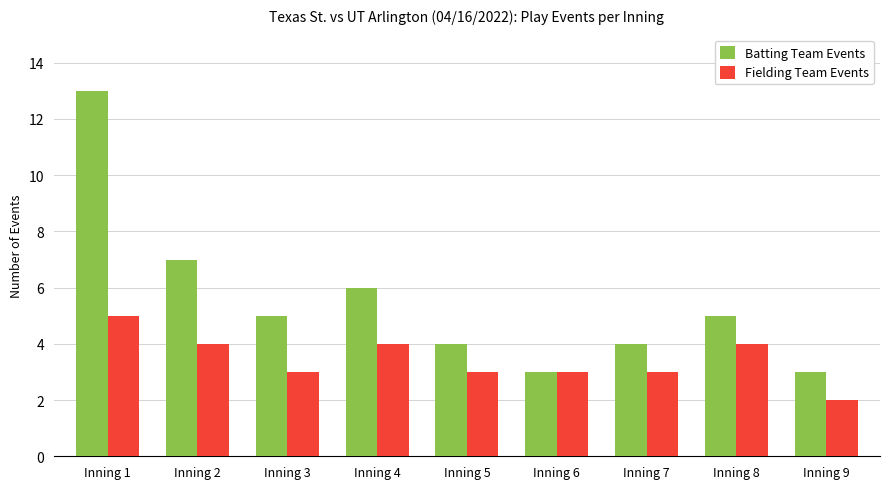

What is the sum of all Fielding Team Events values?

31